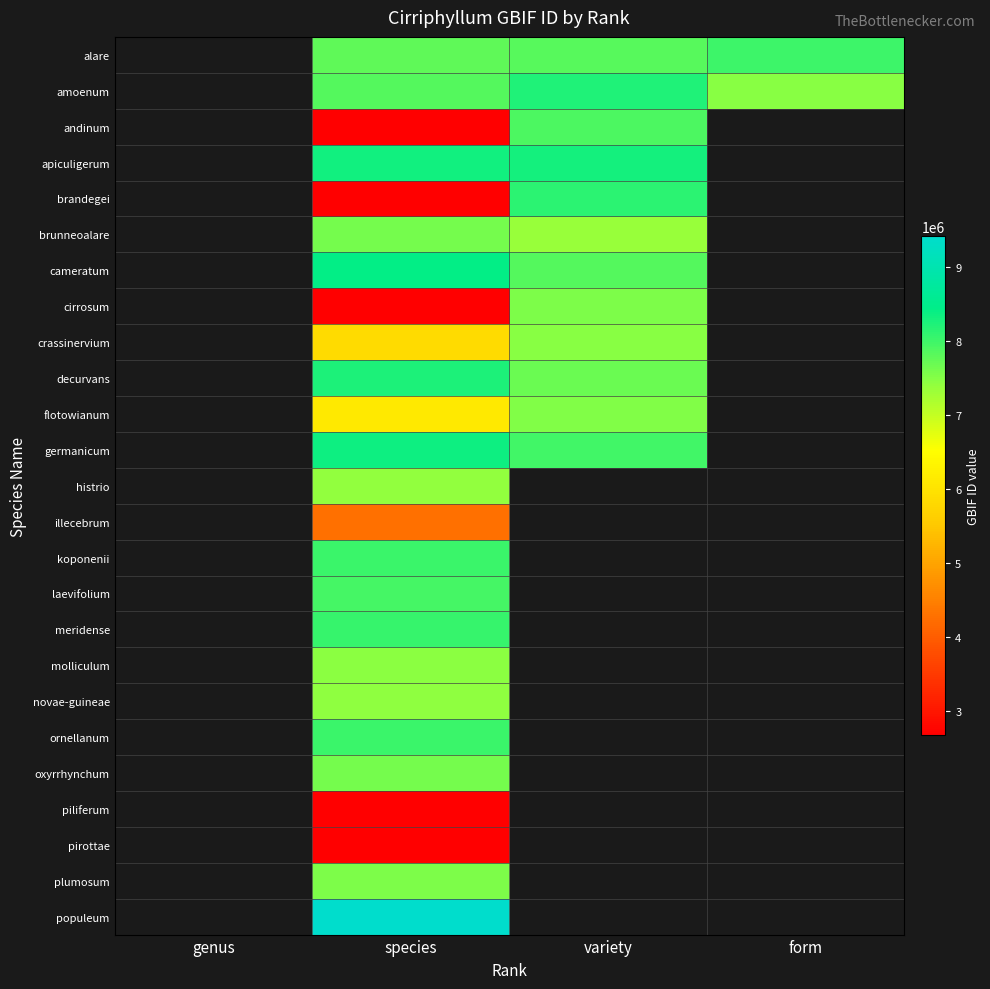

The value of meridense at species is 8047286.0. True or false?

True